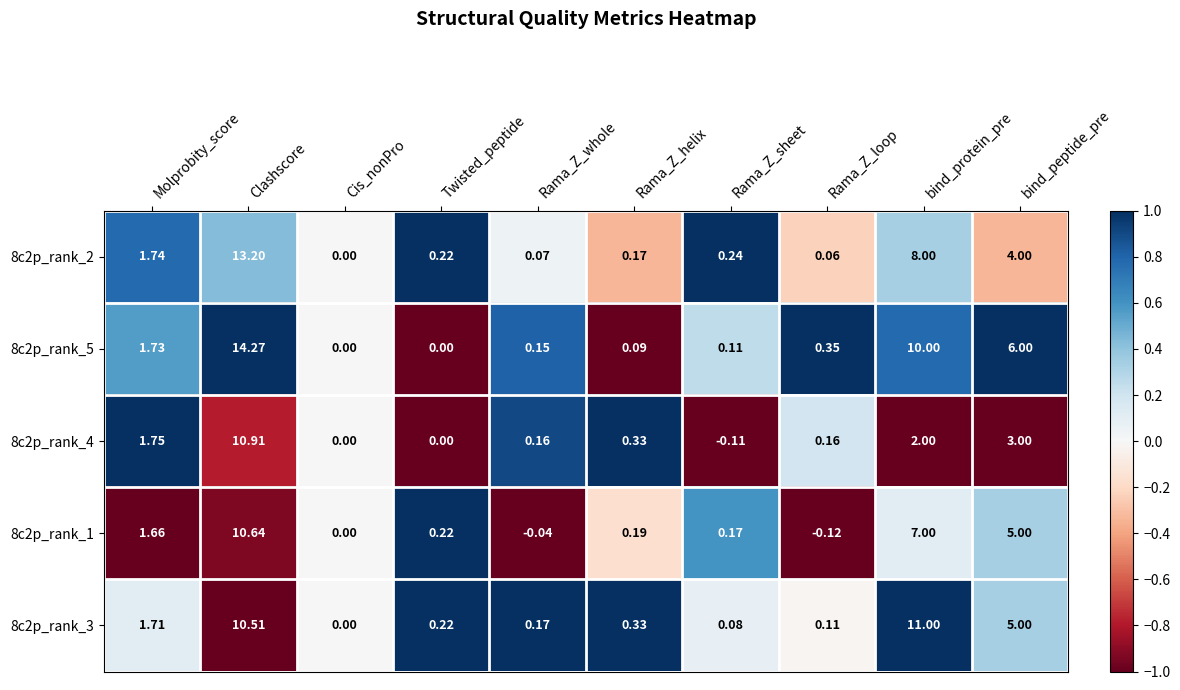

Which label corresponds to the largest value in the chart?

Clashscore